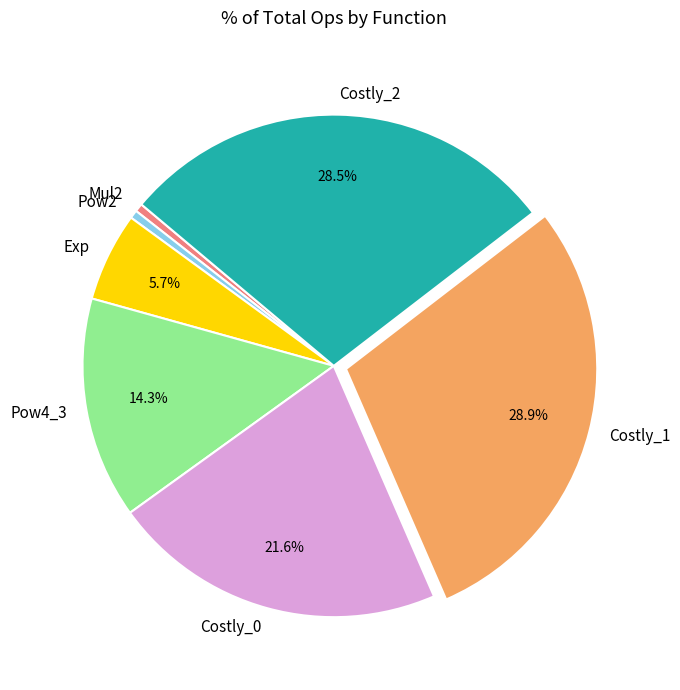

Does Costly_2 represent more than half of the total?

No